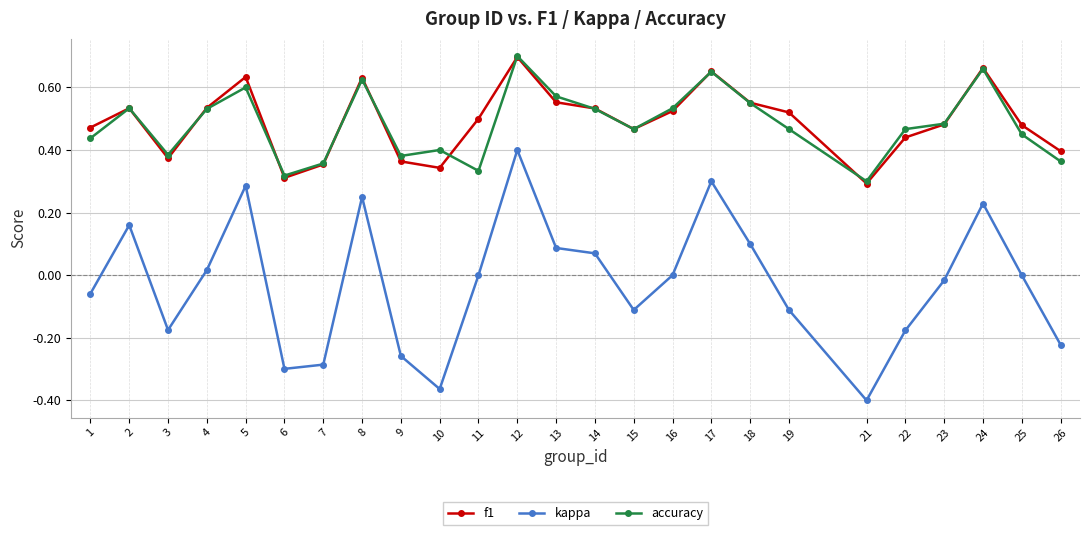

What is the total value across all series at 15?

0.8